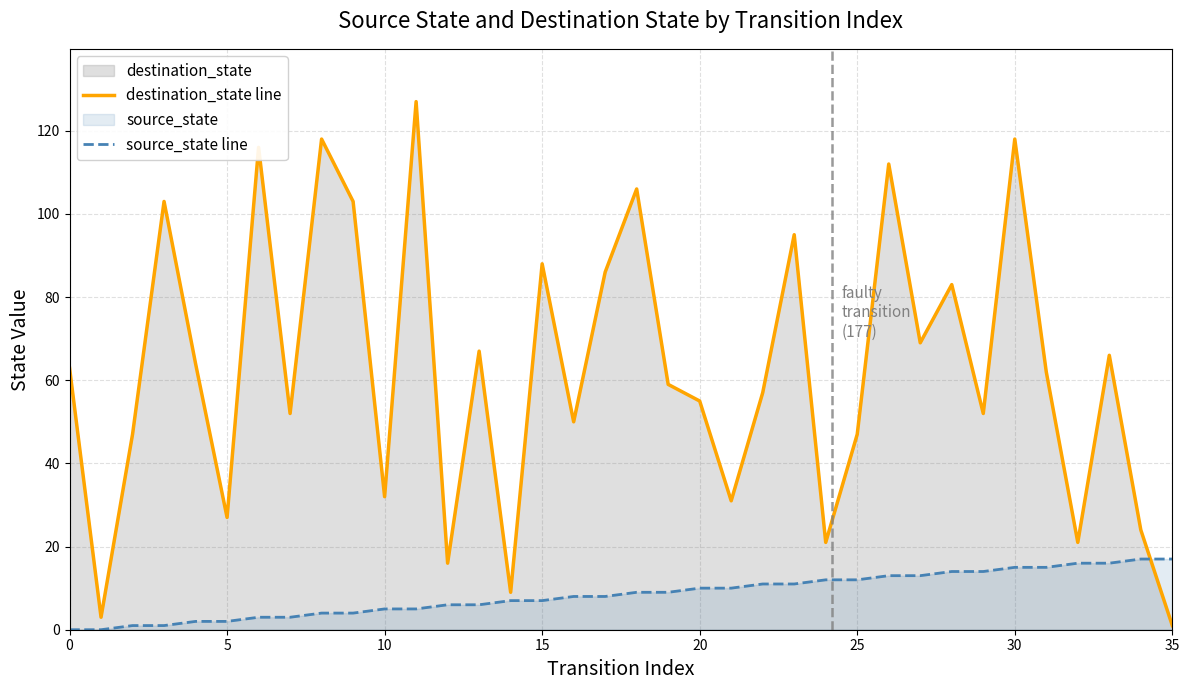

Reading right to left, transcribe all the data shown in this chart.

destination_state line: 1	24	66	21	62	118	52	83	69	112	47	21	95	57	31	55	59	106	86	50	88	9	67	16	127	32	103	118	52	116	27	64	103	47	3	63
source_state line: 17	17	16	16	15	15	14	14	13	13	12	12	11	11	10	10	9	9	8	8	7	7	6	6	5	5	4	4	3	3	2	2	1	1	0	0